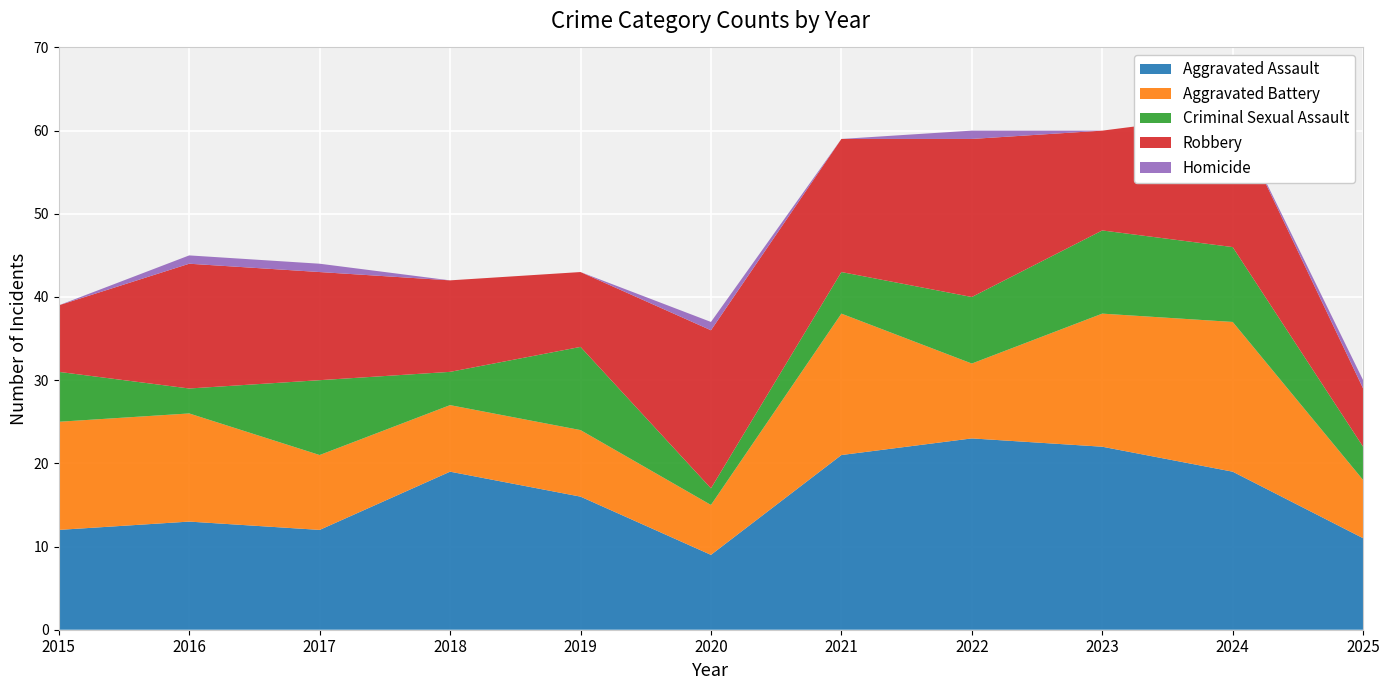

Reading left to right, list all the values displayed in this chart.

Aggravated Assault: 12	13	12	19	16	9	21	23	22	19	11
Aggravated Battery: 13	13	9	8	8	6	17	9	16	18	7
Criminal Sexual Assault: 6	3	9	4	10	2	5	8	10	9	4
Robbery: 8	15	13	11	9	19	16	19	12	16	7
Homicide: 0	1	1	0	0	1	0	1	0	0	1